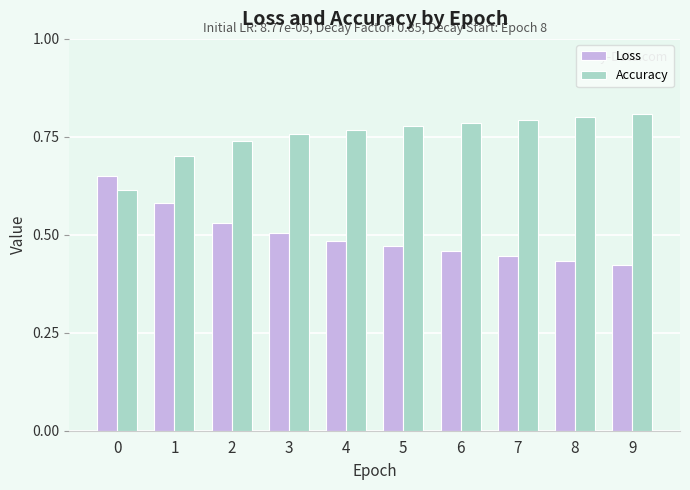

Is it true that Accuracy equals 0.3 at 1?

False